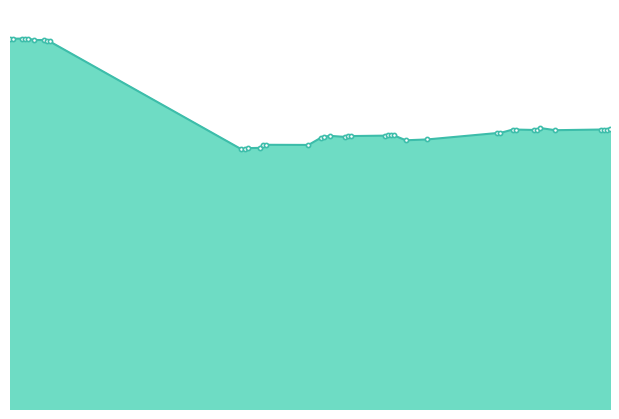

Is this an area chart (filled region under the line)?

Yes